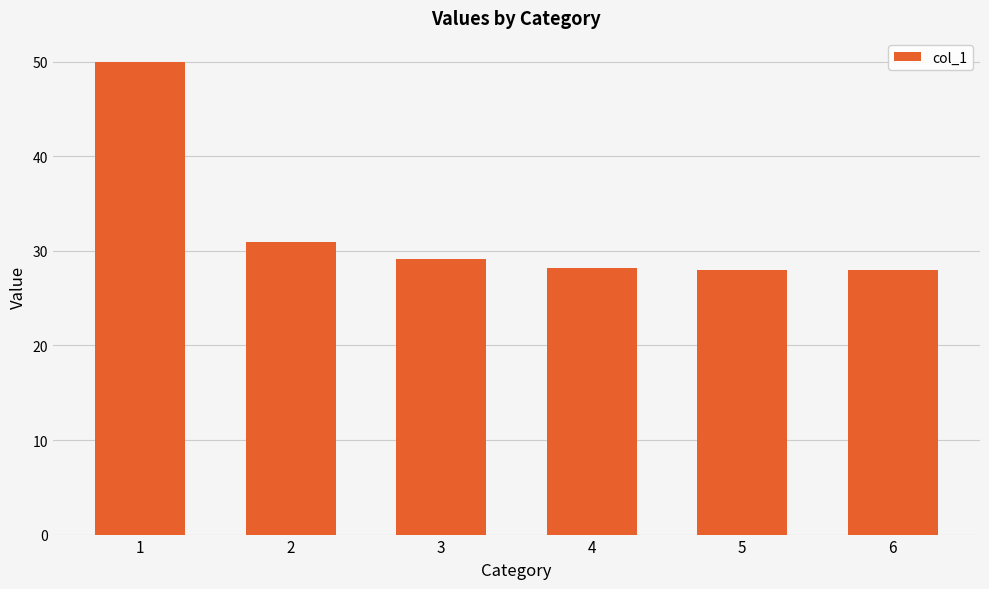

How many distinct data groups are displayed?

1